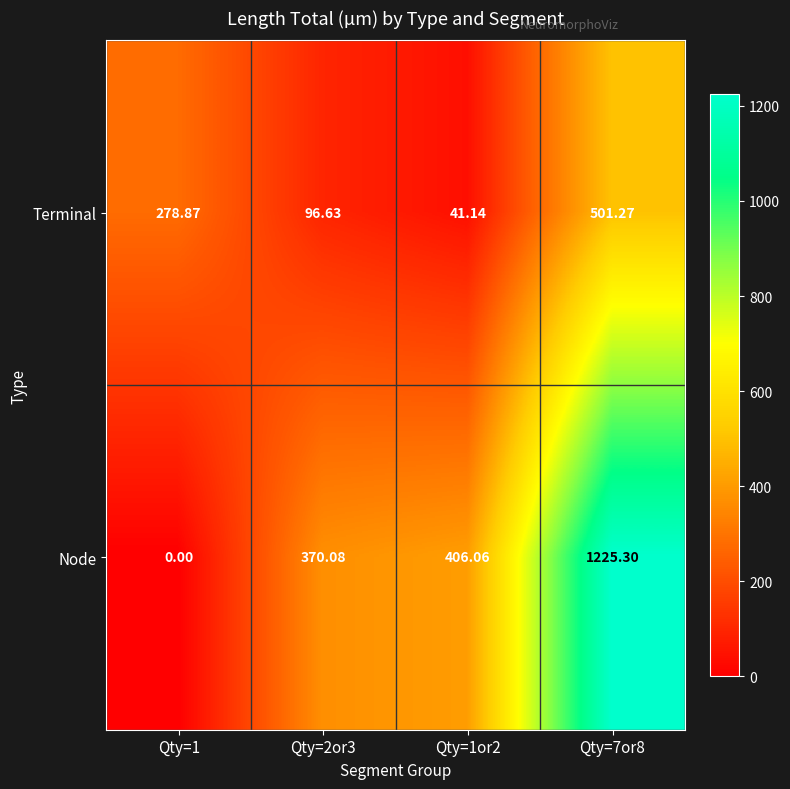

At how many categories does at least one series exceed 6?

4